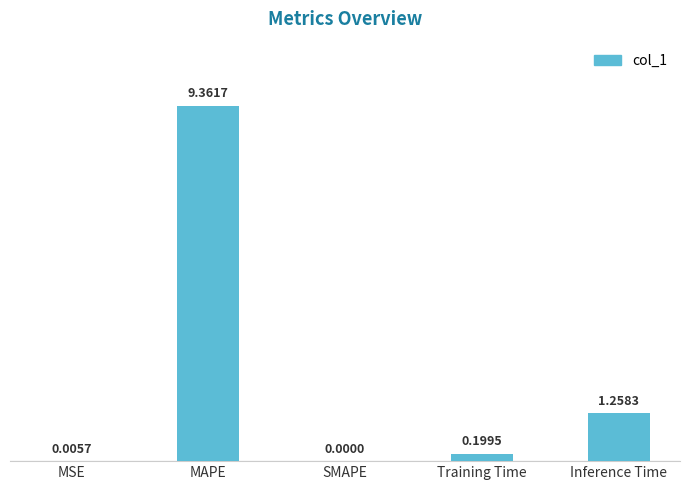

The chart shows a value of 0.0 at SMAPE. True or false?

True